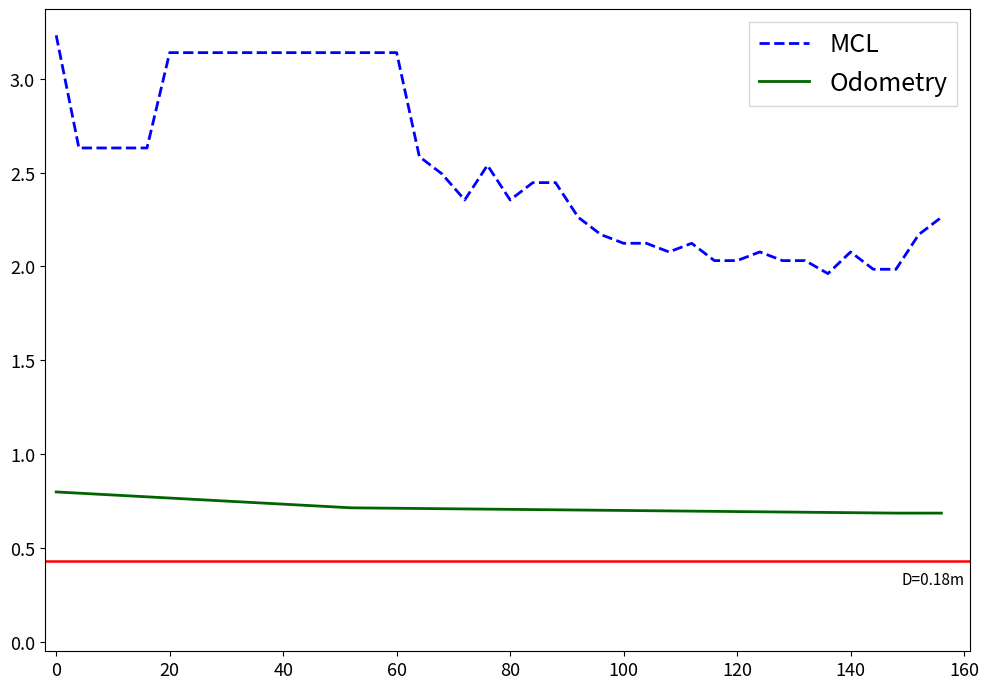

How many lines are shown in the chart?

2